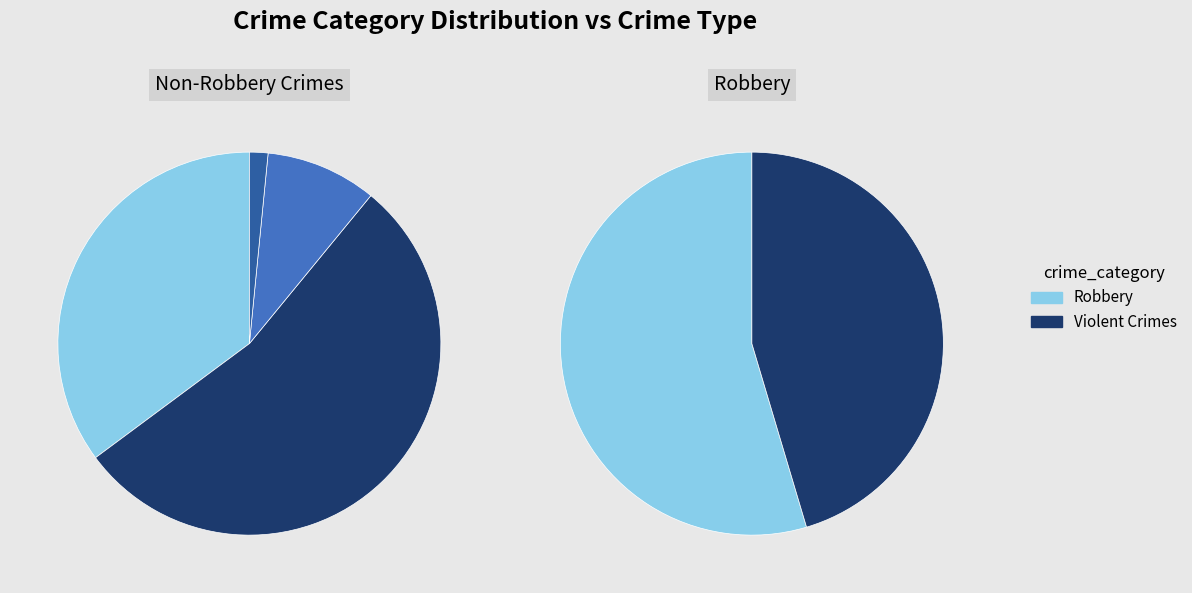

The Homicide slice represents 1% of the pie. True or false?

True